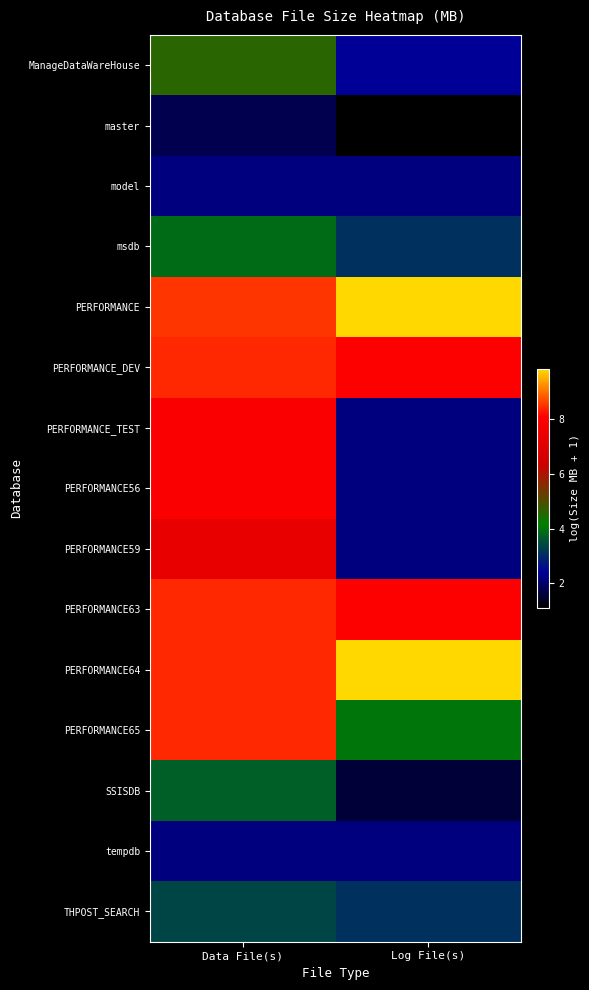

List the series in order of their peak value, highest first.

PERFORMANCE, PERFORMANCE64, PERFORMANCE_DEV, PERFORMANCE63, PERFORMANCE65, PERFORMANCE_TEST, PERFORMANCE56, PERFORMANCE59, ManageDataWareHouse, msdb, SSISDB, THPOST_SEARCH, model, tempdb, master